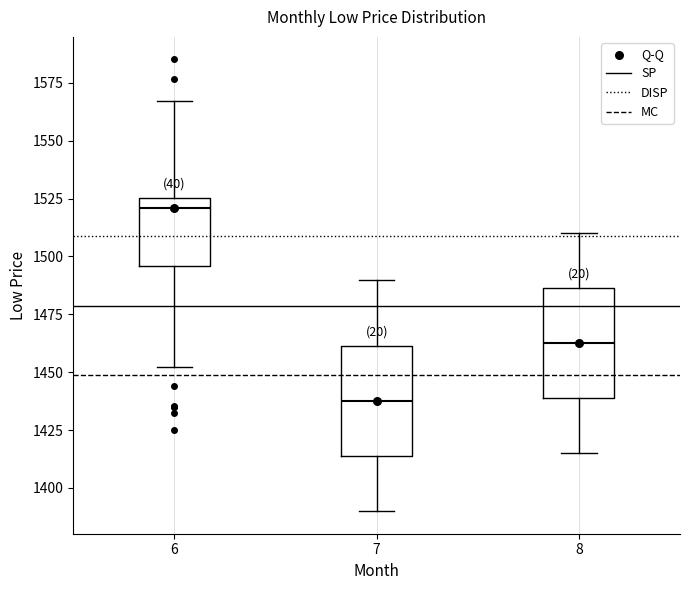

Which box has the lowest median line?

7